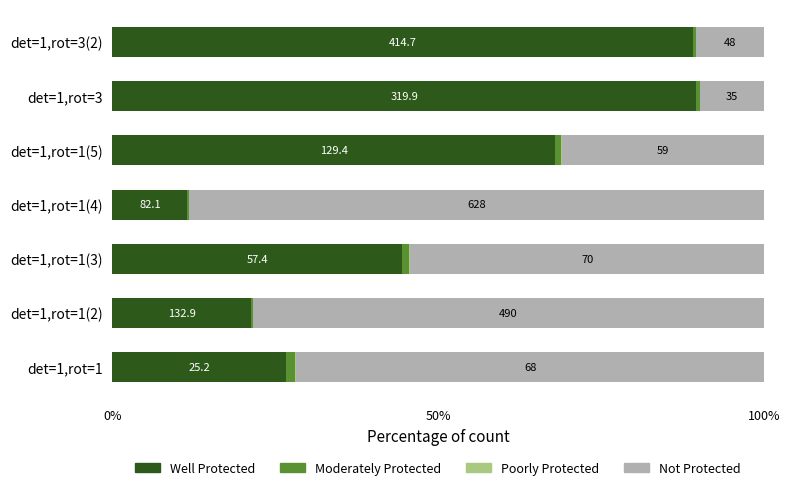

What is the difference between the second highest and minimum values in the Not Protected series?

68.6